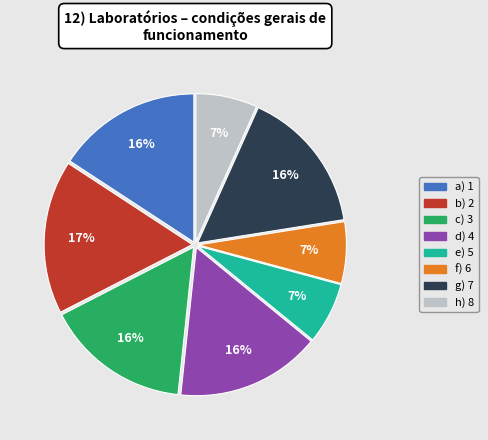

To the nearest percent, what is the average slice percentage?

12%